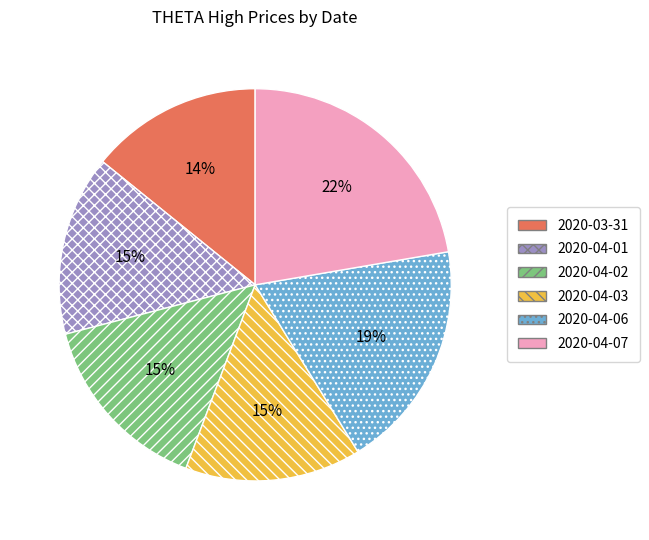

How many slices are in this pie chart?

6